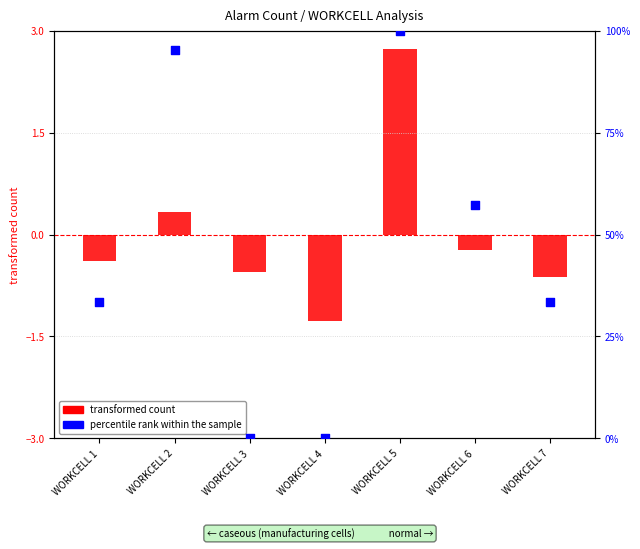

Which has a higher value, WORKCELL 5 or WORKCELL 1?

WORKCELL 5